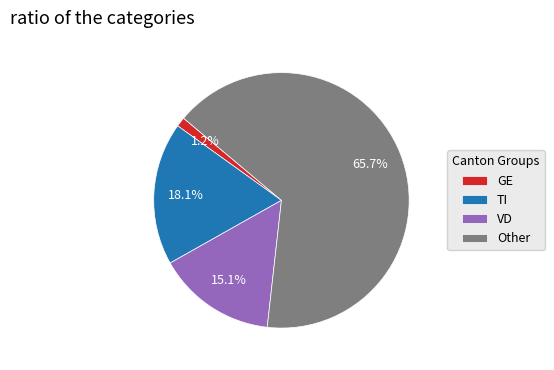

What is the ratio of the value at VD to the value at TI?

0.8